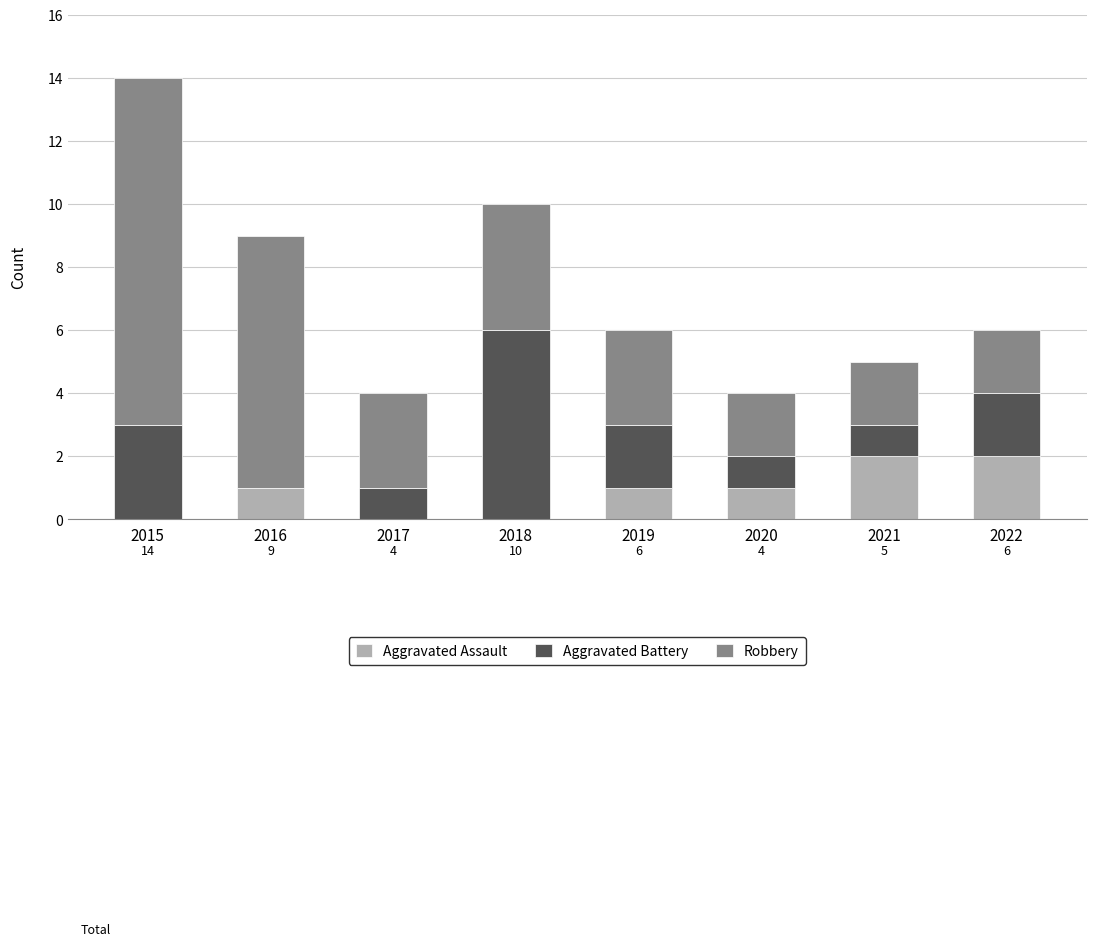

What are all the series names shown in the legend?

Aggravated Assault, Aggravated Battery, Robbery